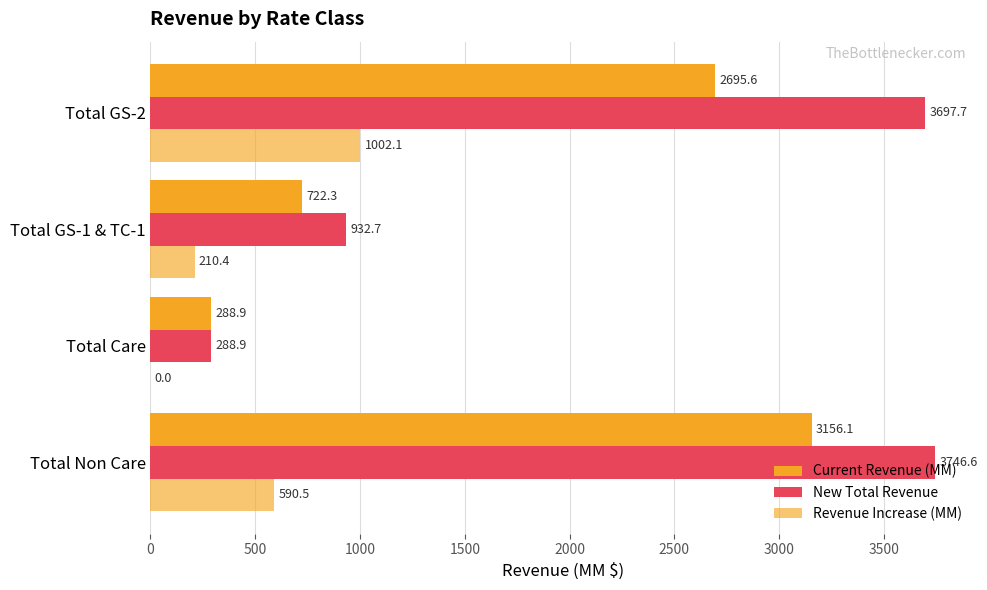

How many distinct data groups are displayed?

3